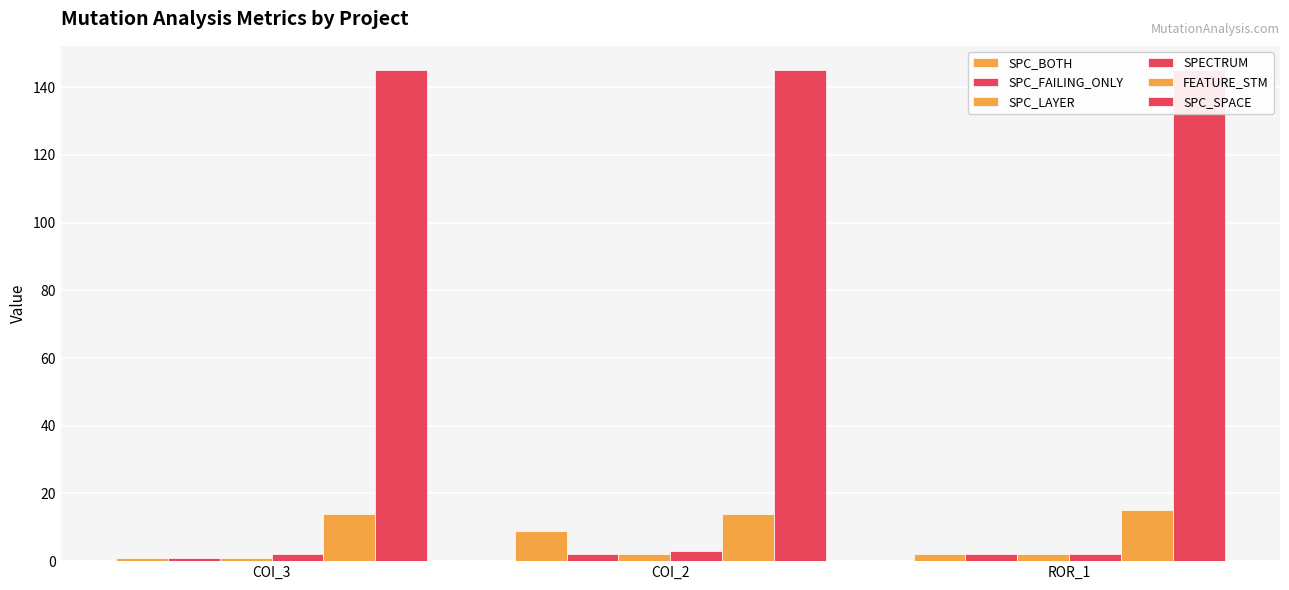

Is it true that FEATURE_STM equals 10 at ROR_1?

False